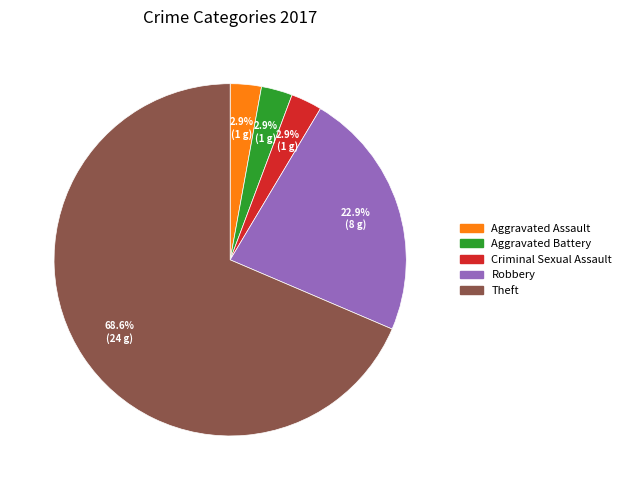

Which has a higher value, Aggravated Battery or Theft?

Theft